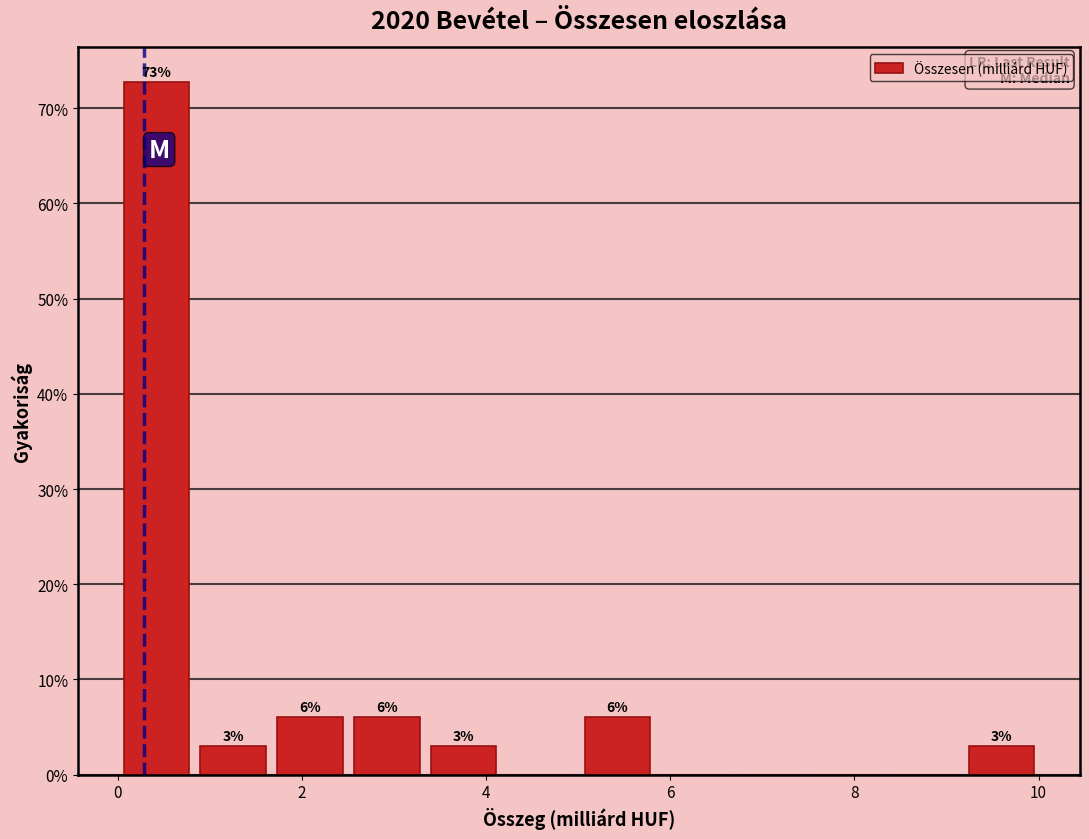

Which range on the x-axis has the tallest bar?

0.0 to 0.8